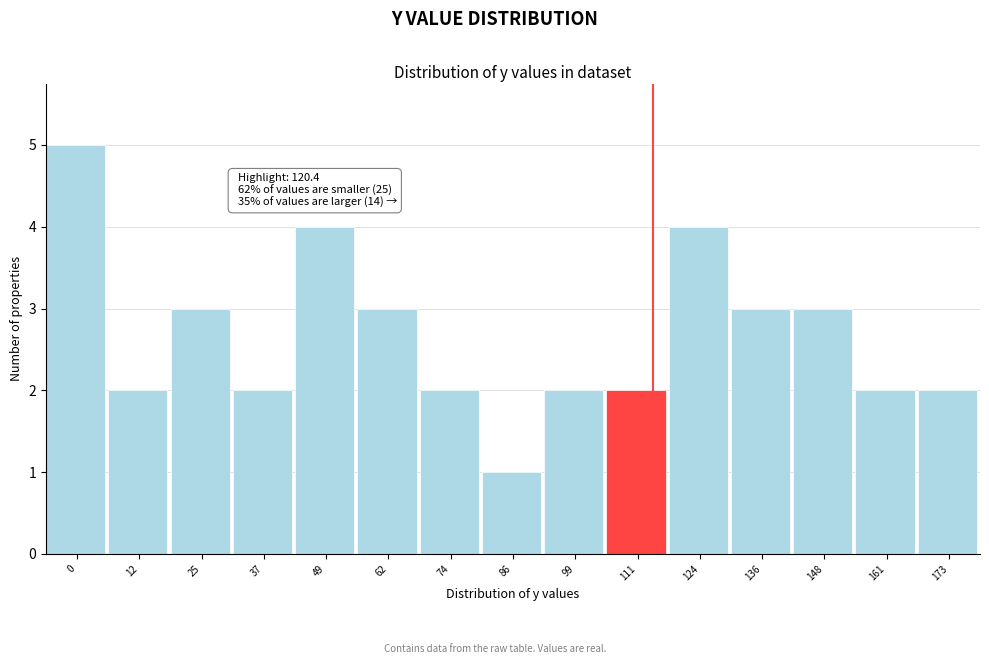

Reading right to left, extract all data points from this chart.

2	2	3	3	4	2	2	1	2	3	4	2	3	2	5